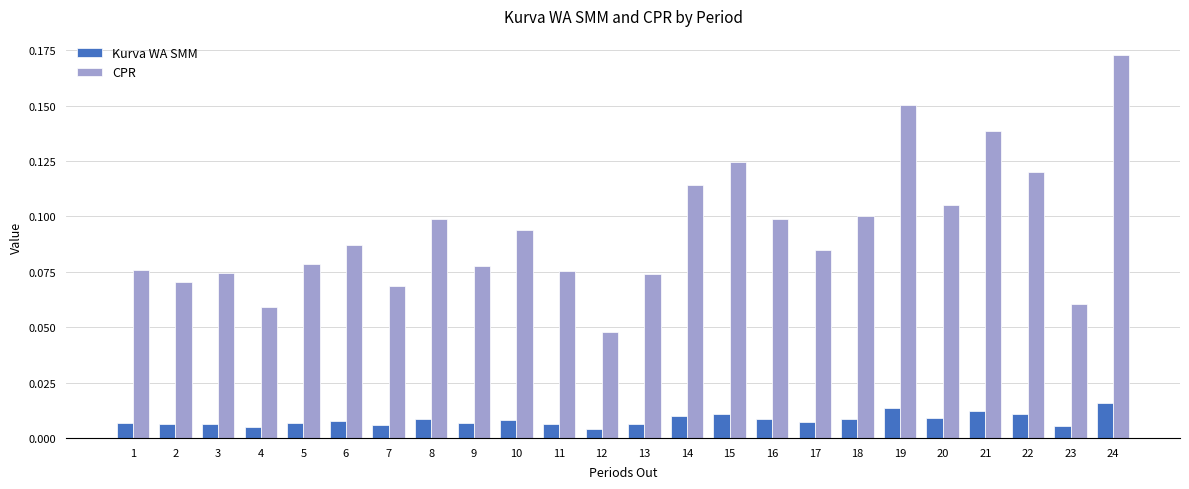

Count the number of categories in the chart.

24